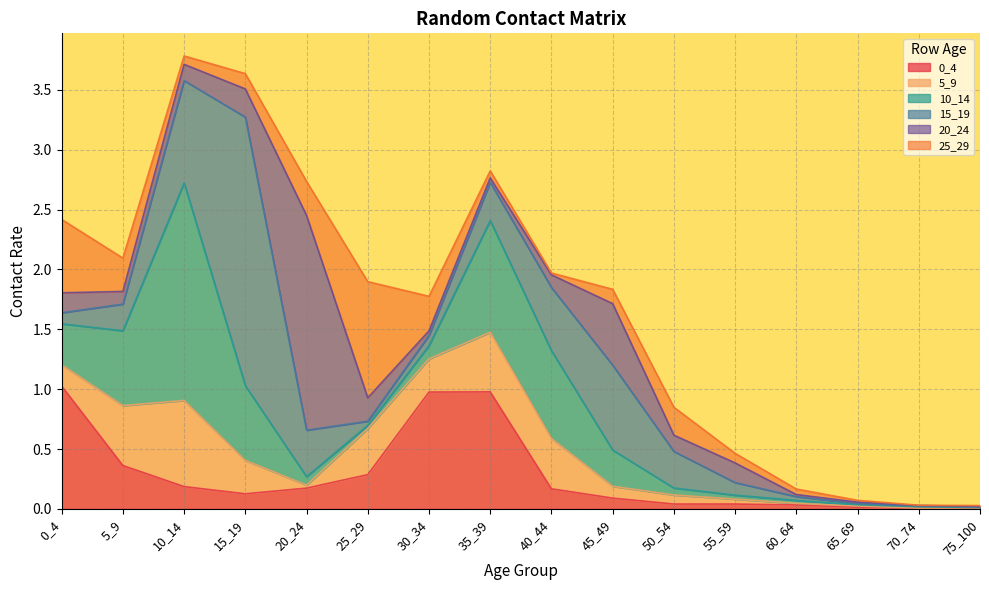

Reading left to right, extract all data points from this chart.

0_4: 0_4=1.0	5_9=0.4	10_14=0.2	15_19=0.1	20_24=0.2	25_29=0.3	30_34=1.0	35_39=1.0	40_44=0.2	45_49=0.1	50_54=0.0	55_59=0.0	60_64=0.0	65_69=0.0	70_74=0.0	75_100=0.0
5_9: 0_4=0.2	5_9=0.5	10_14=0.7	15_19=0.3	20_24=0.0	25_29=0.4	30_34=0.3	35_39=0.5	40_44=0.4	45_49=0.1	50_54=0.1	55_59=0.0	60_64=0.0	65_69=0.0	70_74=0.0	75_100=0.0
10_14: 0_4=0.3	5_9=0.6	10_14=1.8	15_19=0.6	20_24=0.1	25_29=0.0	30_34=0.1	35_39=0.9	40_44=0.7	45_49=0.3	50_54=0.1	55_59=0.0	60_64=0.0	65_69=0.0	70_74=0.0	75_100=0.0
15_19: 0_4=0.1	5_9=0.2	10_14=0.9	15_19=2.2	20_24=0.4	25_29=0.0	30_34=0.1	35_39=0.3	40_44=0.5	45_49=0.7	50_54=0.3	55_59=0.1	60_64=0.0	65_69=0.0	70_74=0.0	75_100=0.0
20_24: 0_4=0.2	5_9=0.1	10_14=0.1	15_19=0.2	20_24=1.8	25_29=0.2	30_34=0.0	35_39=0.0	40_44=0.1	45_49=0.5	50_54=0.1	55_59=0.2	60_64=0.0	65_69=0.0	70_74=0.0	75_100=0.0
25_29: 0_4=0.6	5_9=0.3	10_14=0.1	15_19=0.1	20_24=0.3	25_29=1.0	30_34=0.3	35_39=0.1	40_44=0.0	45_49=0.1	50_54=0.2	55_59=0.1	60_64=0.0	65_69=0.0	70_74=0.0	75_100=0.0